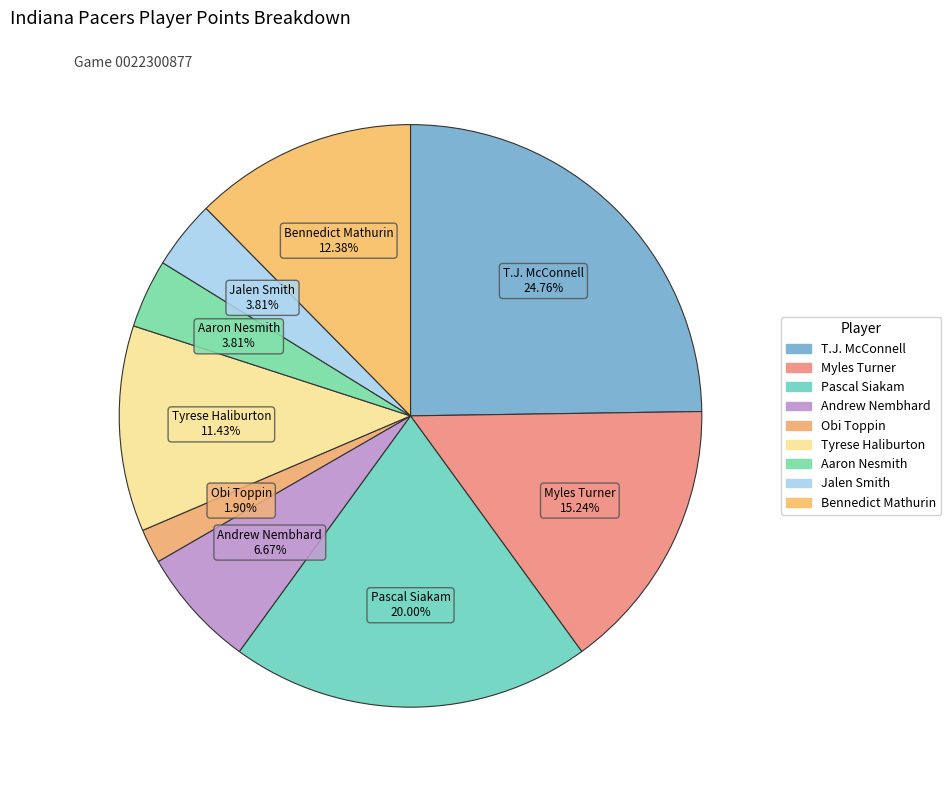

Is it true that Obi Toppin is 1% of the pie?

False